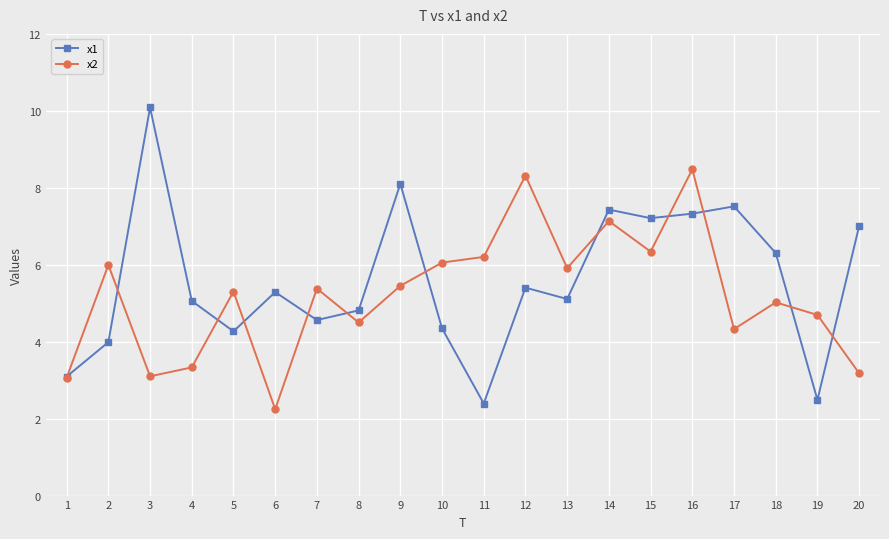

What is the sum of all x1 values?

111.8